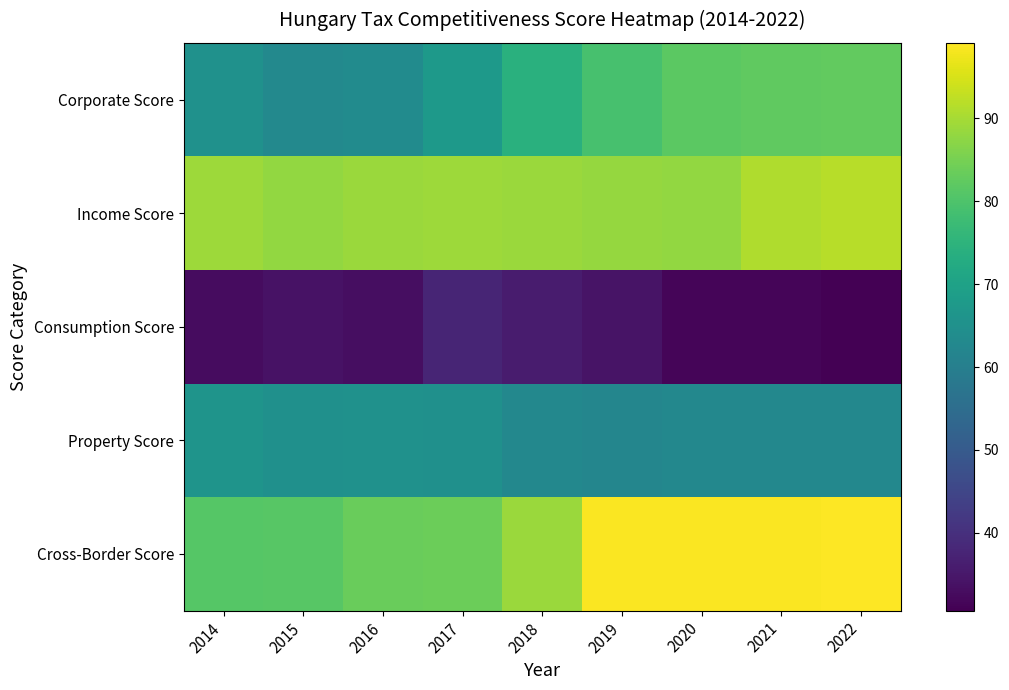

List the series in order of their peak value, lowest first.

Consumption Score, Property Score, Corporate Score, Income Score, Cross-Border Score